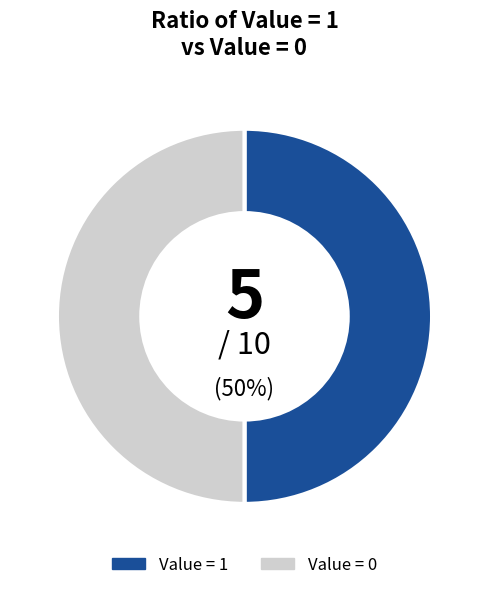

How many slices are in this pie chart?

2